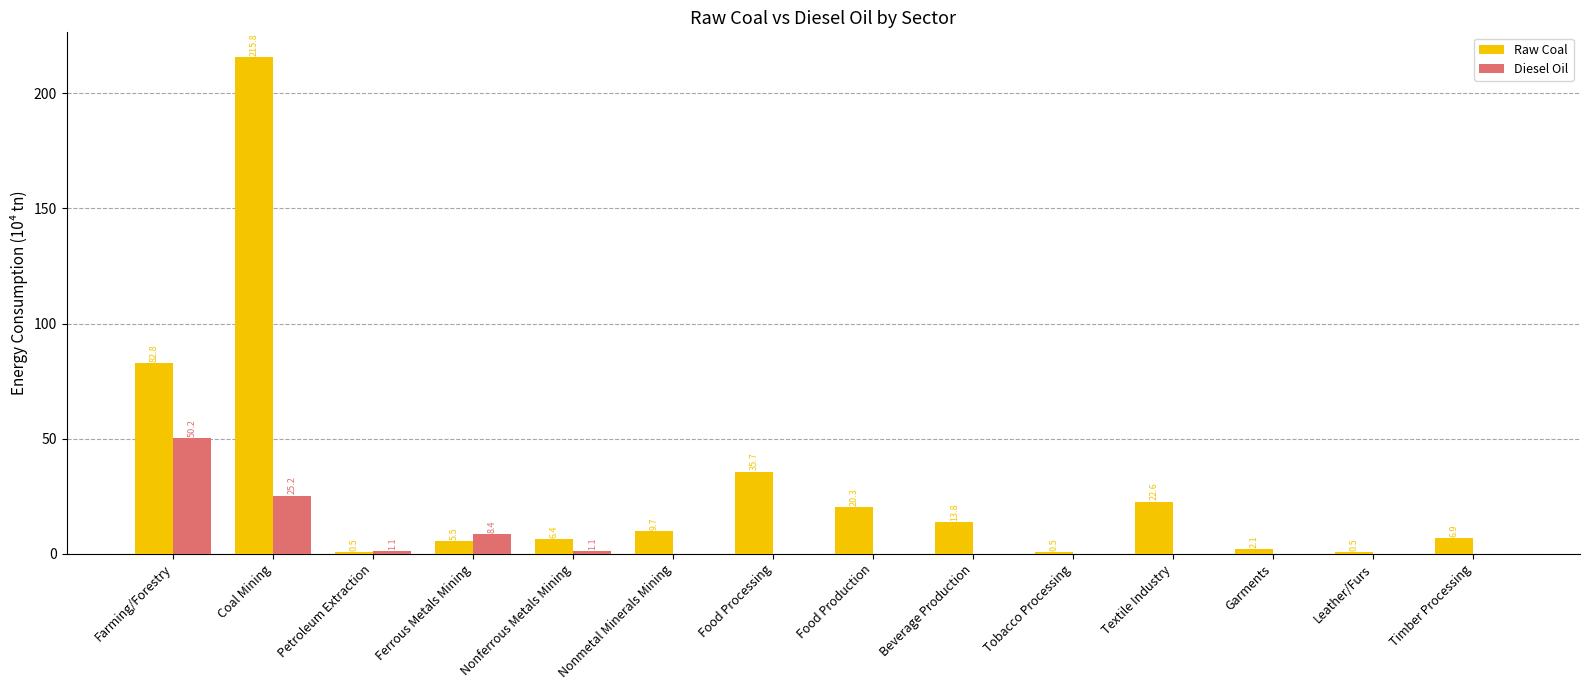

What is the maximum value shown in the chart?

215.8